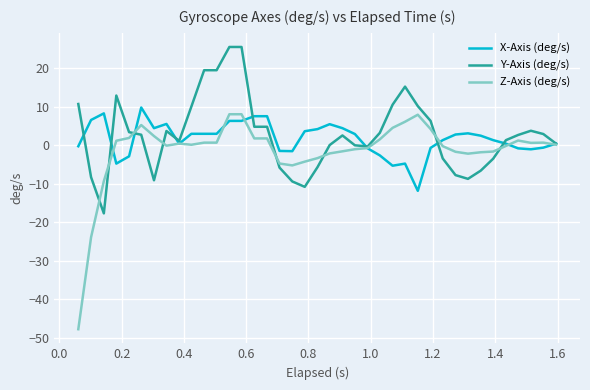

What is the maximum value shown in the chart?

25.6